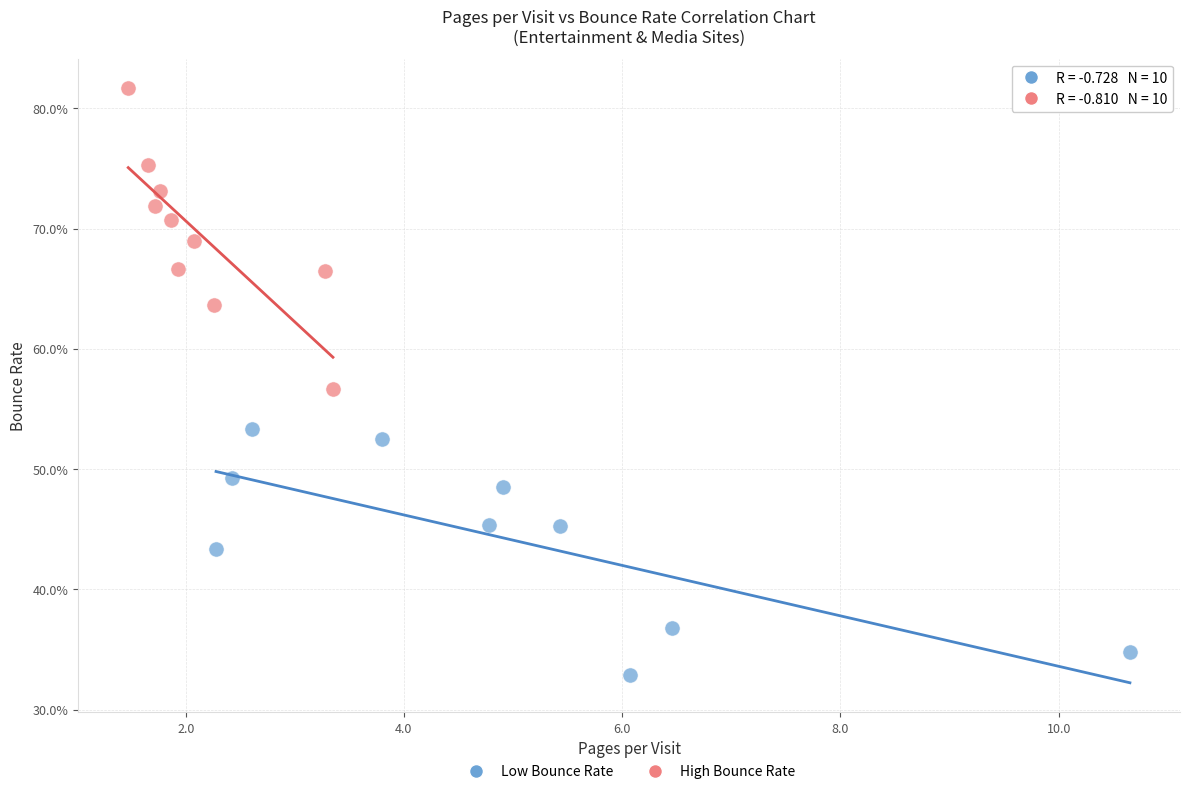

Which series has the widest spread of Y values?

High Bounce Rate